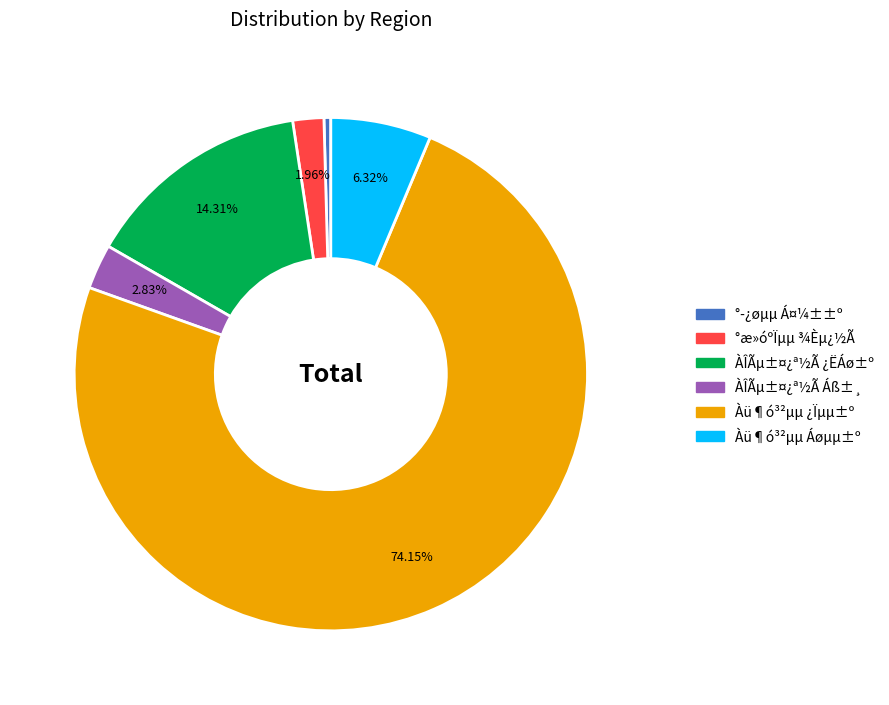

Between ÀÎÃµ±¤¿ª½Ã Áß±¸ and °æ»óºÏµµ ¾Èµ¿½Ã, which is larger?

ÀÎÃµ±¤¿ª½Ã Áß±¸